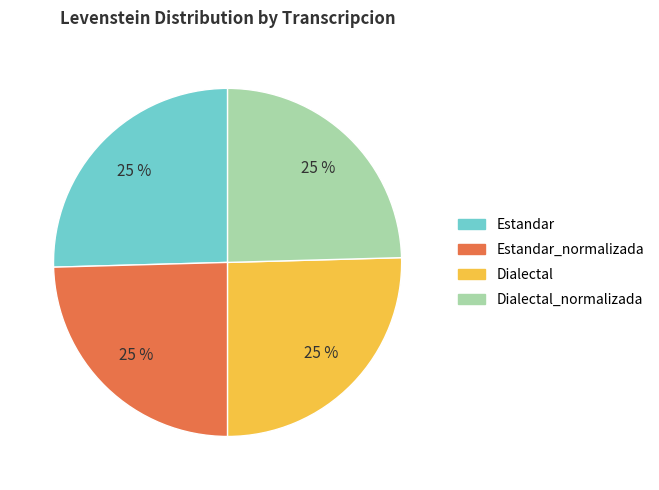

Is there a majority slice in this chart?

No